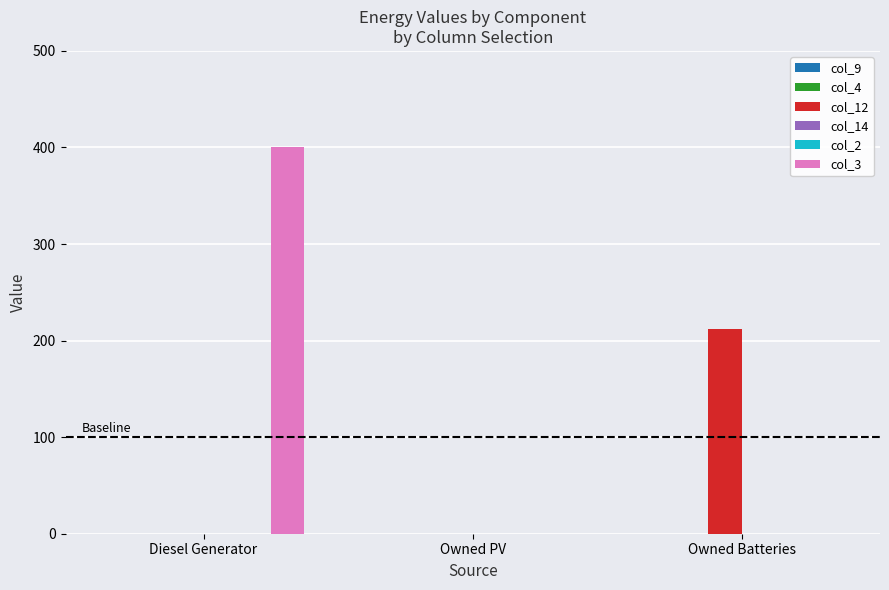

Which series has the largest range (max minus min)?

col_3